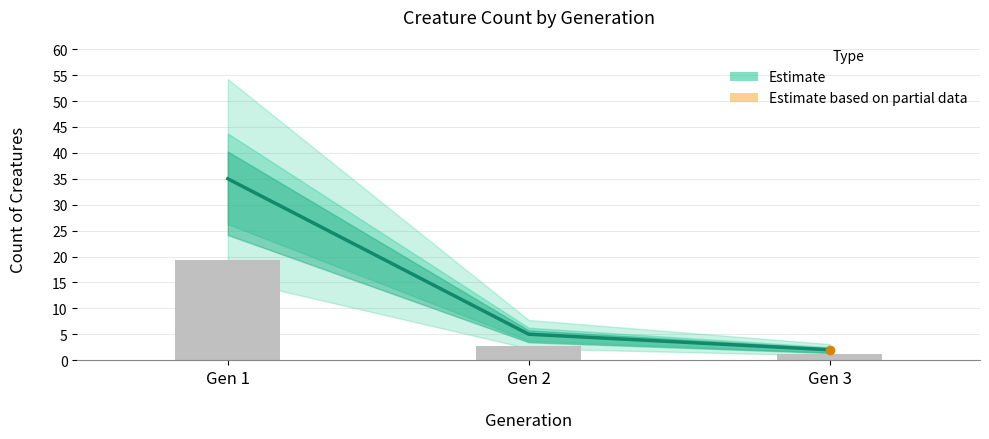

Approximately how many times larger is the value at Gen 3 compared to Gen 2?

0.4